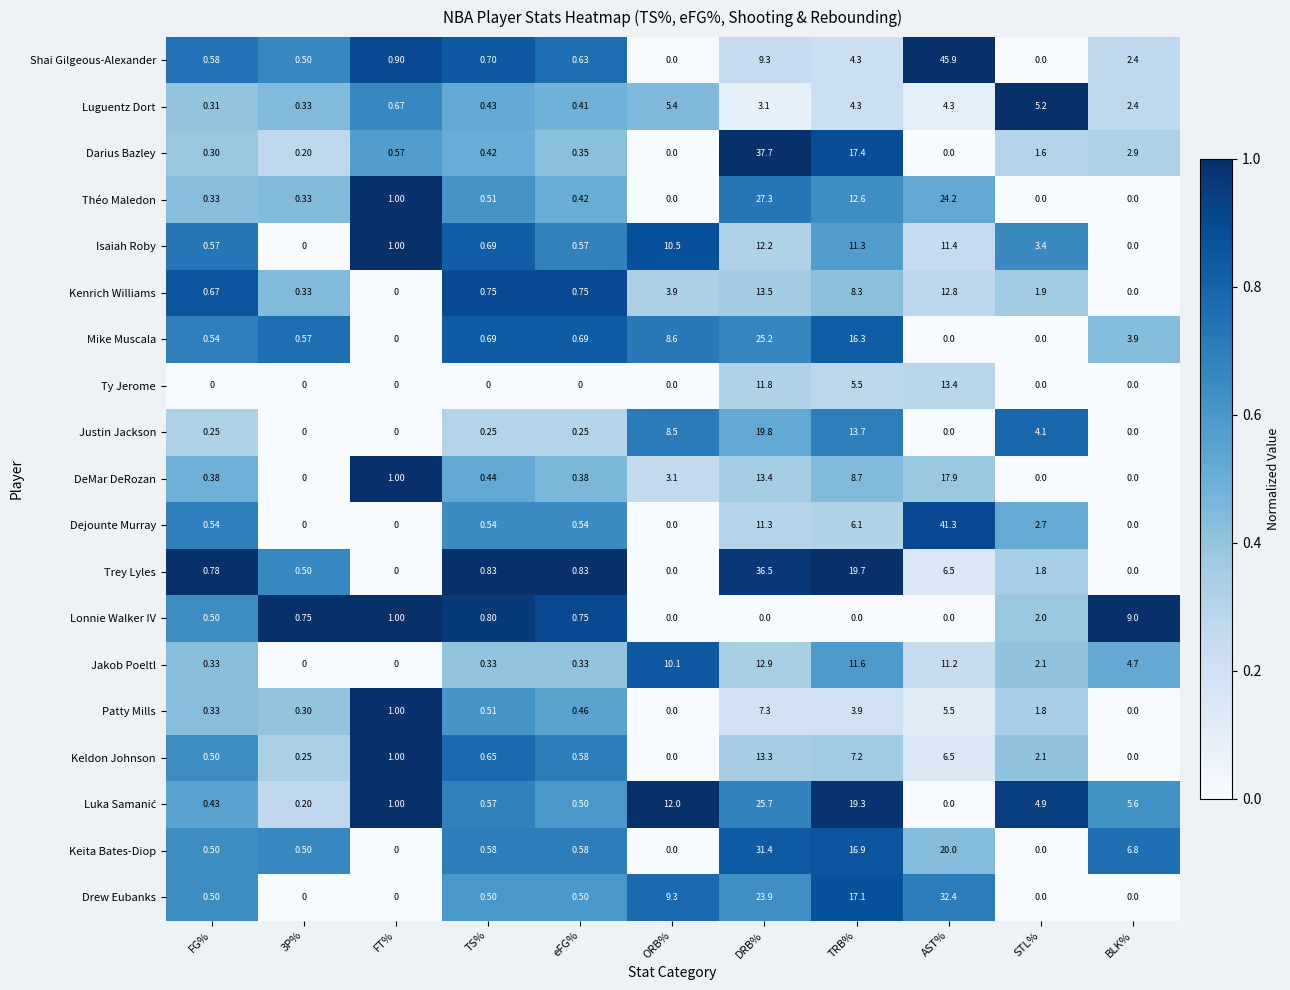

Which series has the widest spread of values?

Shai Gilgeous-Alexander